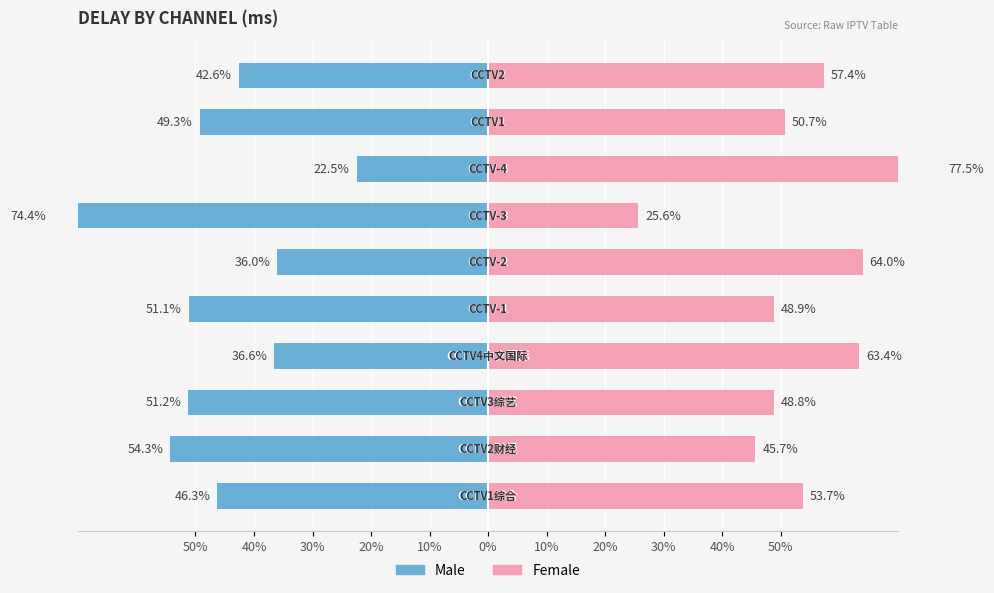

What is the sum of all Female values?

535.7